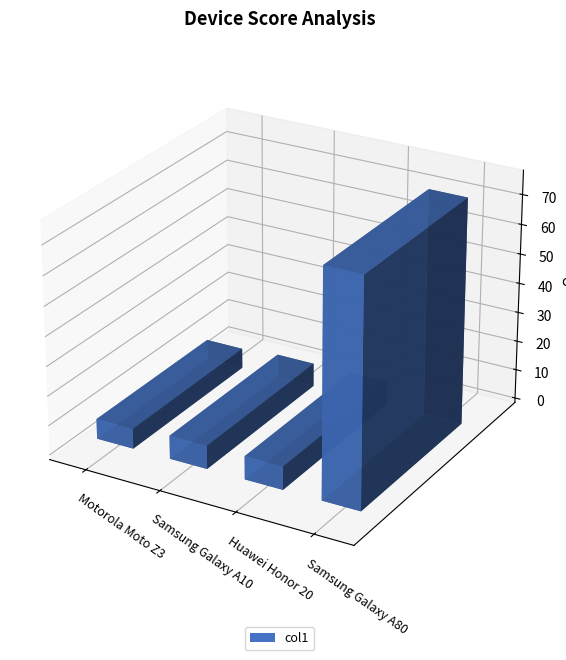

What is the difference between the values at Samsung Galaxy A80 and Samsung Galaxy A10?

68.6